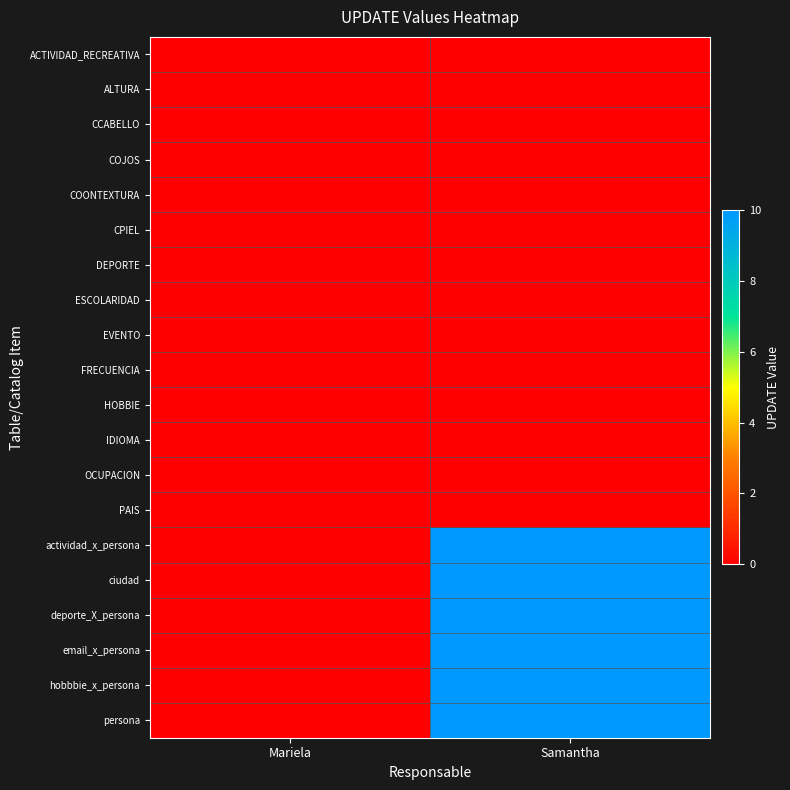

Reading right to left, list all the values displayed in this chart.

ACTIVIDAD_RECREATIVA: Samantha=0	Mariela=0
ALTURA: Samantha=0	Mariela=0
CCABELLO: Samantha=0	Mariela=0
COJOS: Samantha=0	Mariela=0
COONTEXTURA: Samantha=0	Mariela=0
CPIEL: Samantha=0	Mariela=0
DEPORTE: Samantha=0	Mariela=0
ESCOLARIDAD: Samantha=0	Mariela=0
EVENTO: Samantha=0	Mariela=0
FRECUENCIA: Samantha=0	Mariela=0
HOBBIE: Samantha=0	Mariela=0
IDIOMA: Samantha=0	Mariela=0
OCUPACION: Samantha=0	Mariela=0
PAIS: Samantha=0	Mariela=0
actividad_x_persona: Samantha=10	Mariela=0
ciudad: Samantha=10	Mariela=0
deporte_X_persona: Samantha=10	Mariela=0
email_x_persona: Samantha=10	Mariela=0
hobbbie_x_persona: Samantha=10	Mariela=0
persona: Samantha=10	Mariela=0